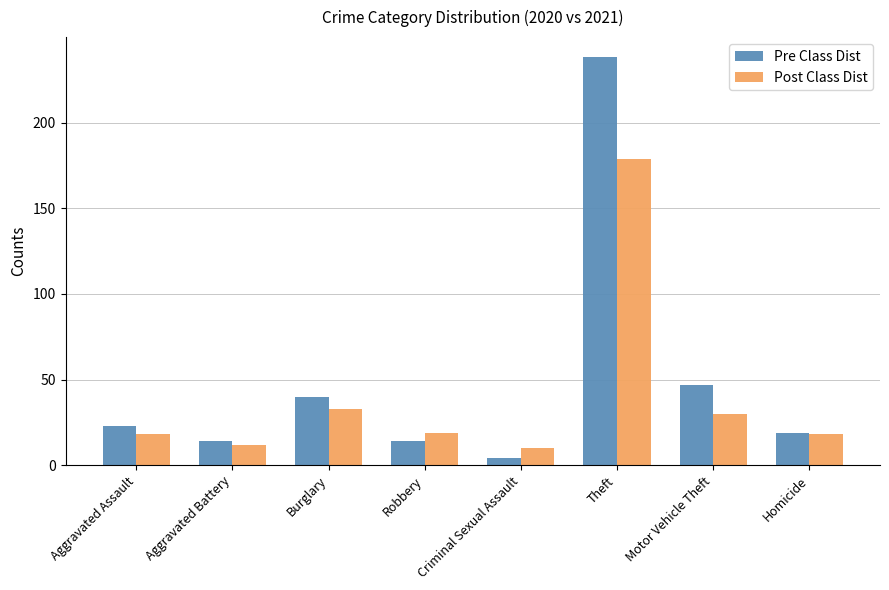

What position from the left is Robbery?

4